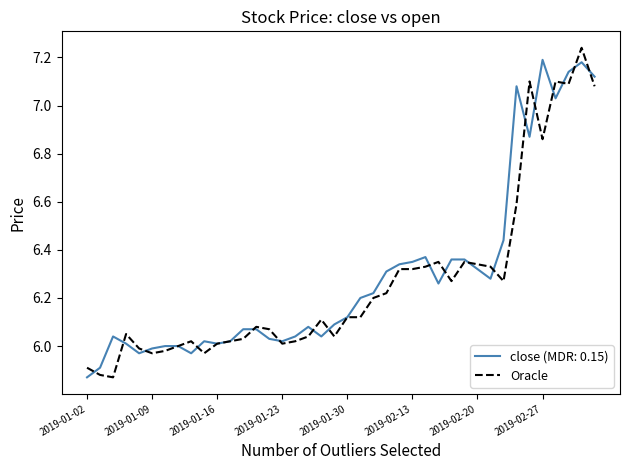

How many lines are shown in the chart?

2